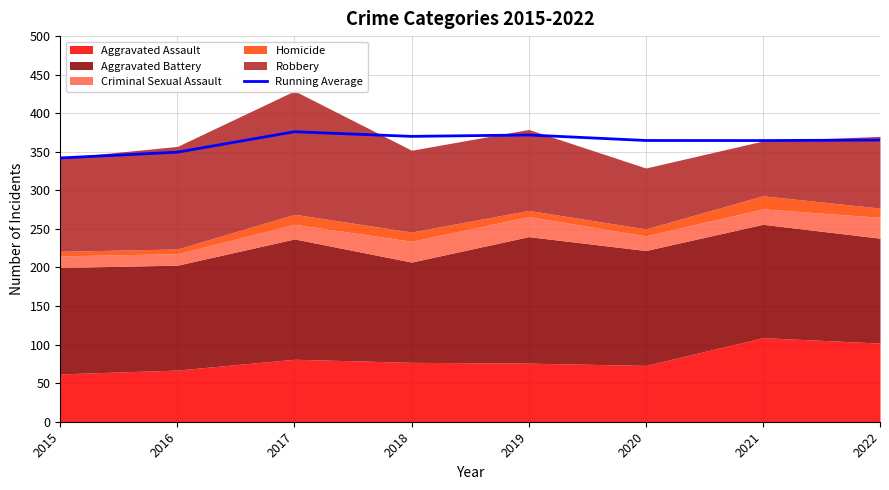

The chart shows a value of 600.5 at 2021. True or false?

False